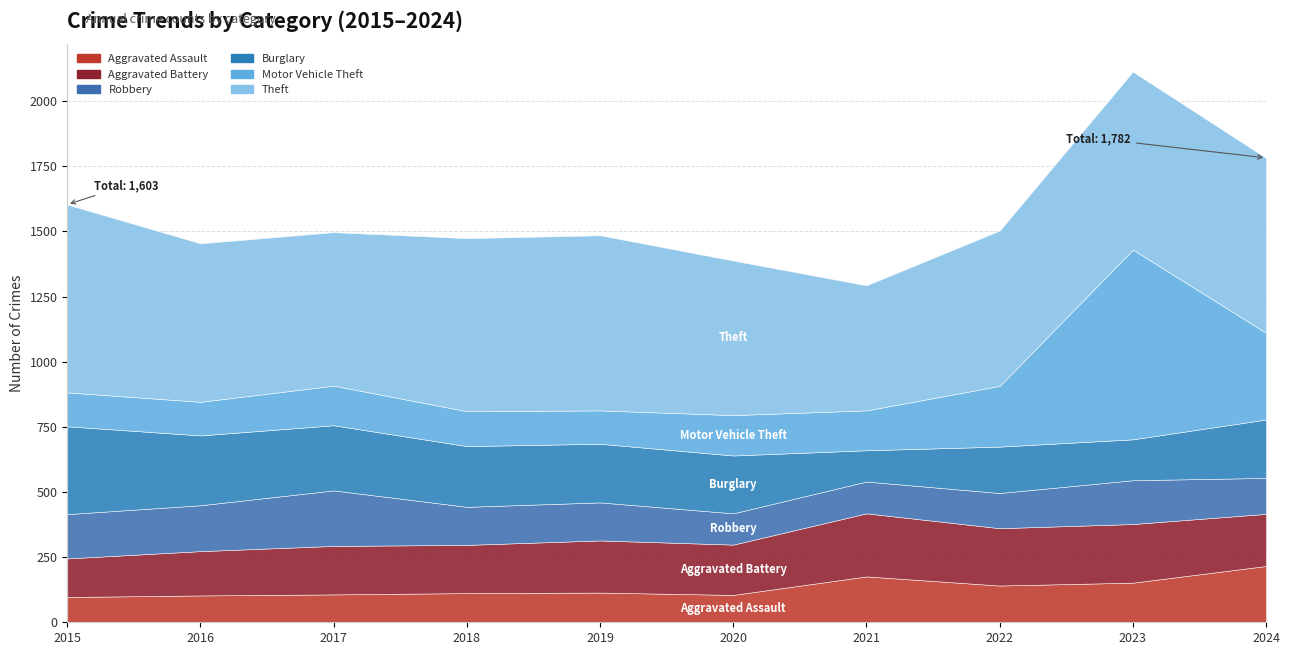

Reading left to right, what are all the values shown in this chart?

Aggravated Assault: 97	103	107	112	114	105	176	141	152	216
Aggravated Battery: 148	170	186	185	200	193	242	220	225	200
Robbery: 170	176	213	146	146	120	122	135	168	138
Burglary: 337	268	250	233	225	222	120	178	157	224
Motor Vehicle Theft: 130	129	152	134	128	155	153	233	728	333
Theft: 721	608	589	664	672	593	480	596	683	671